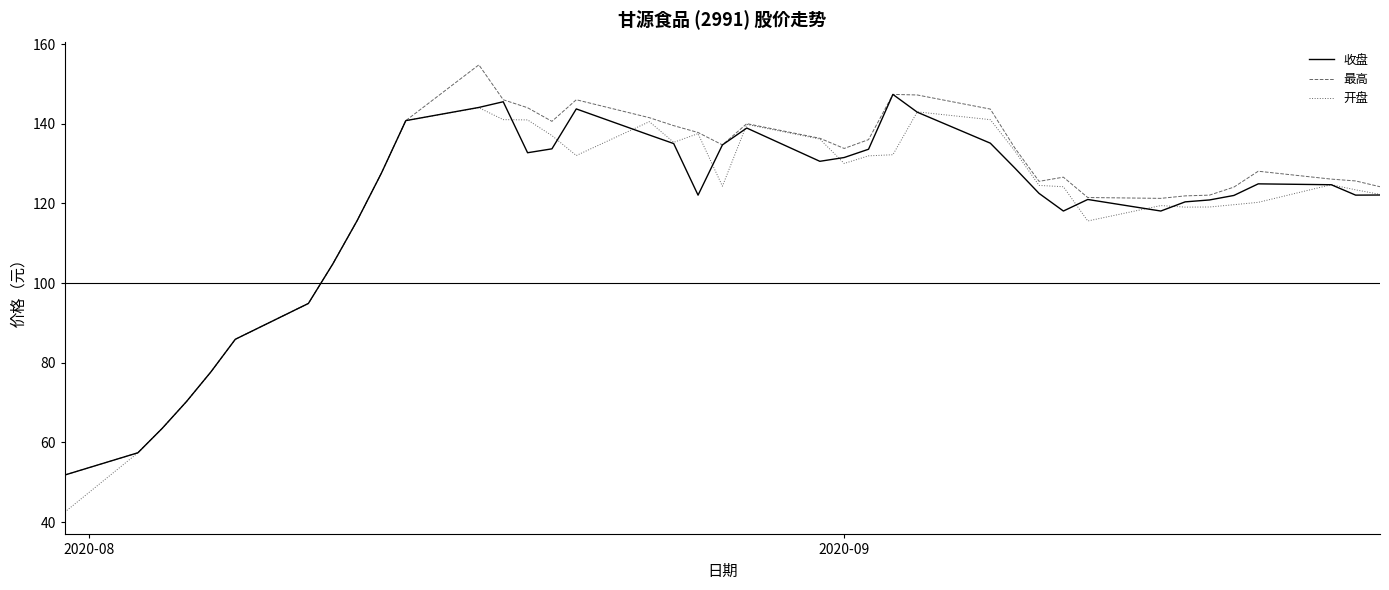

What is the smallest value displayed?

42.5